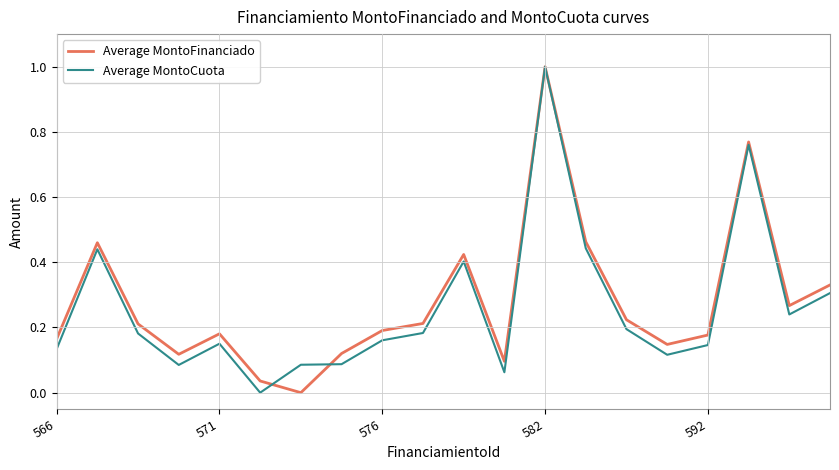

What is the greatest value displayed?

1.0